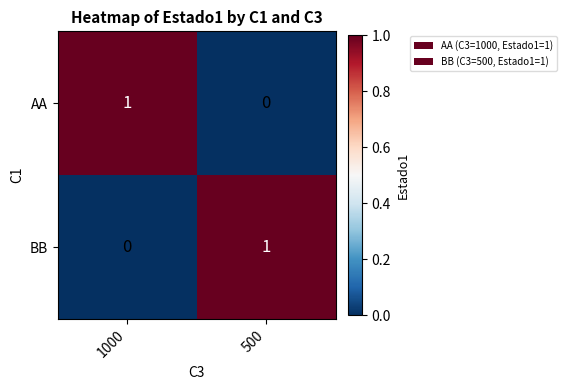

Rank the series at 500 from highest to lowest value.

BB, AA